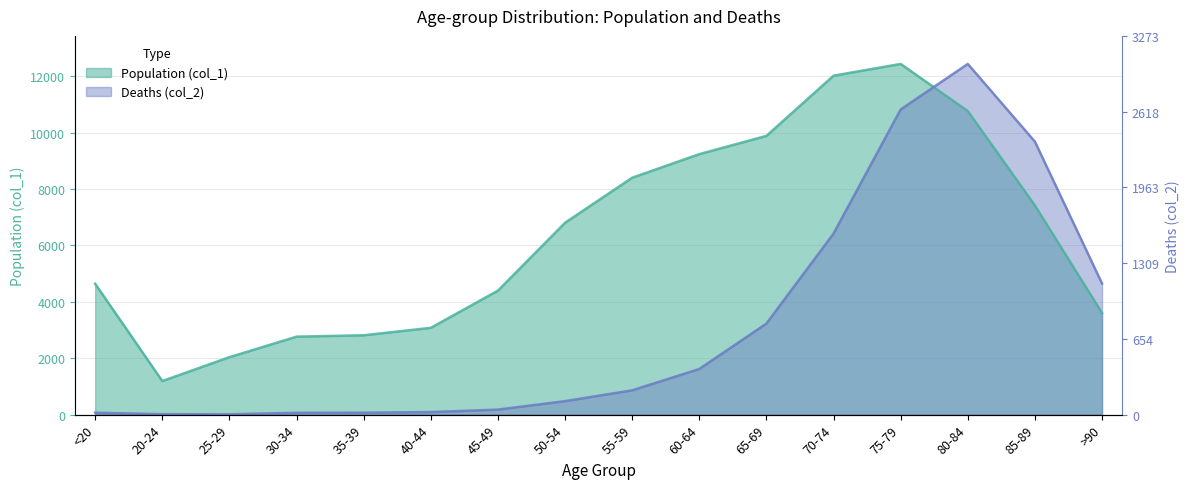

Is it true that Population (col_1) equals 5258.0 at 75-79?

False